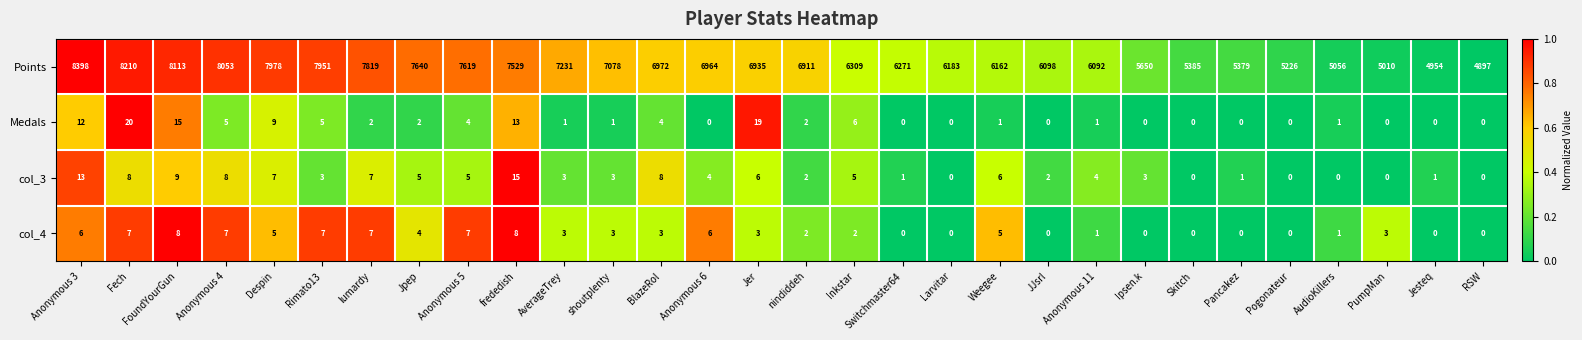

The value of col_3 at Pogonateur is 0. True or false?

True